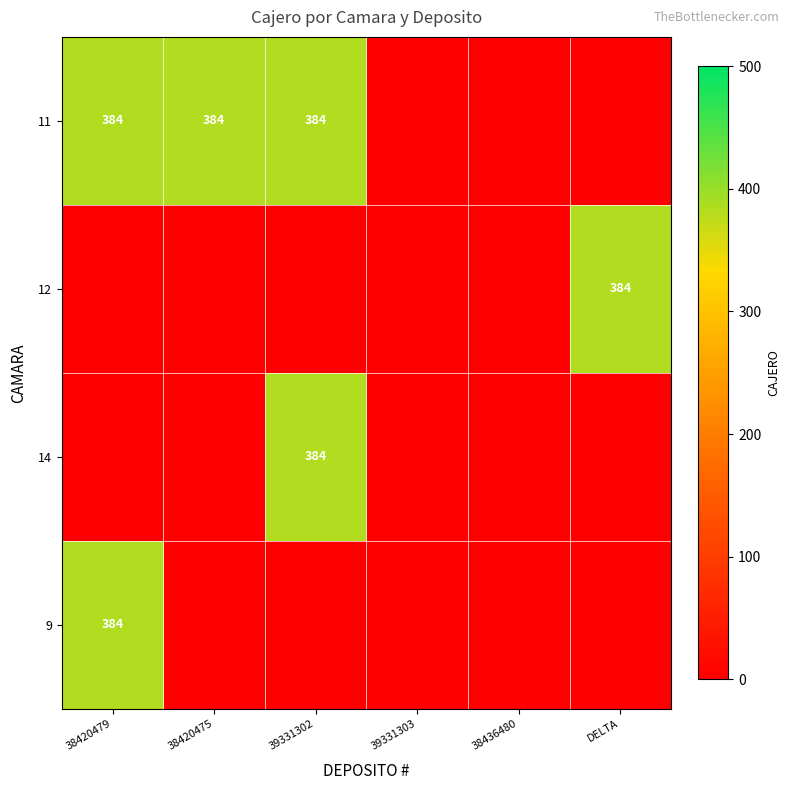

The 12 series shows 384 at DELTA. True or false?

True